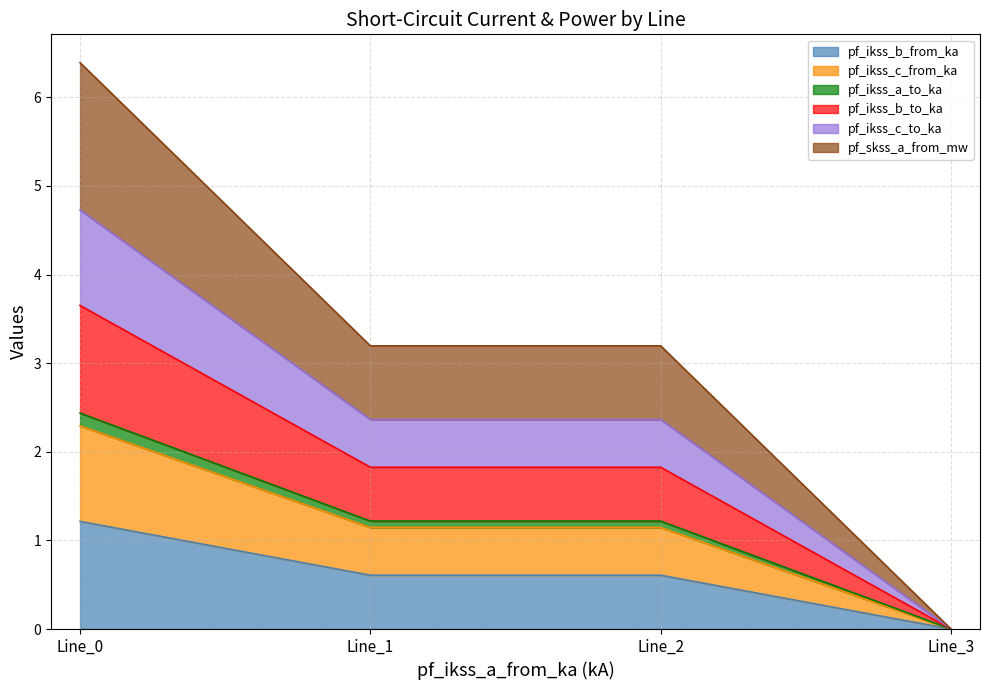

What is the greatest value displayed?

6.4